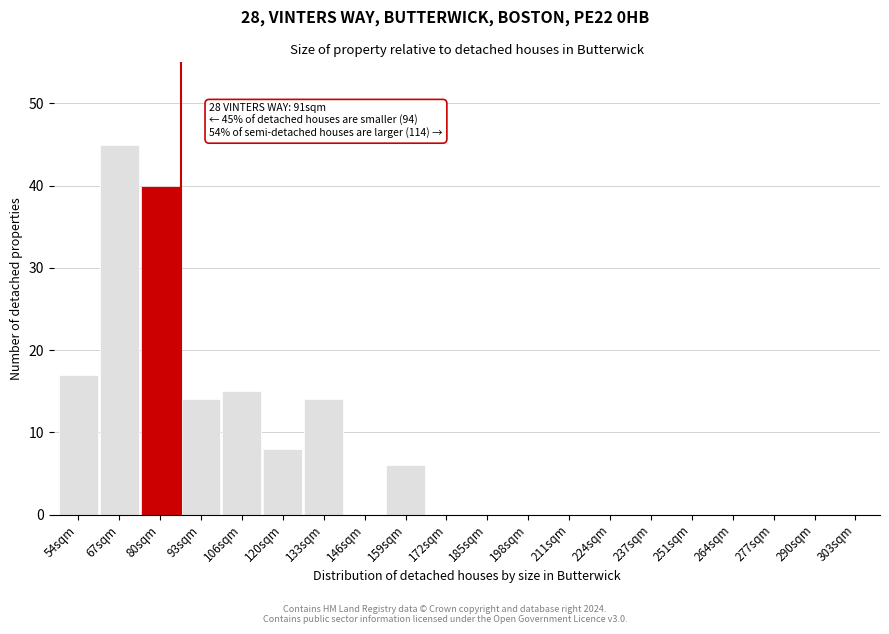

At which label is the value closest to 22?

54sqm